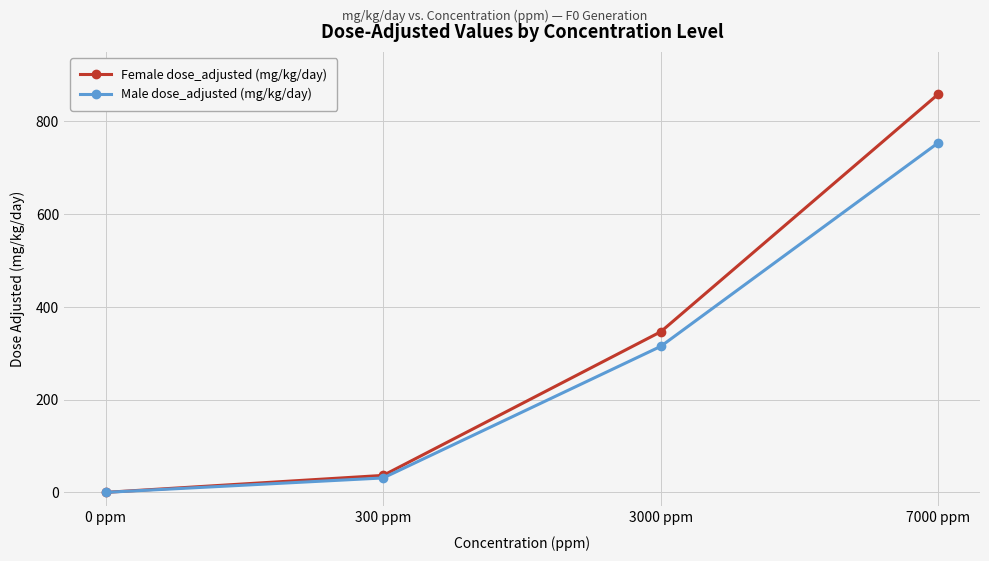

What is the spread (max minus min) of values at 300 ppm?

5.5